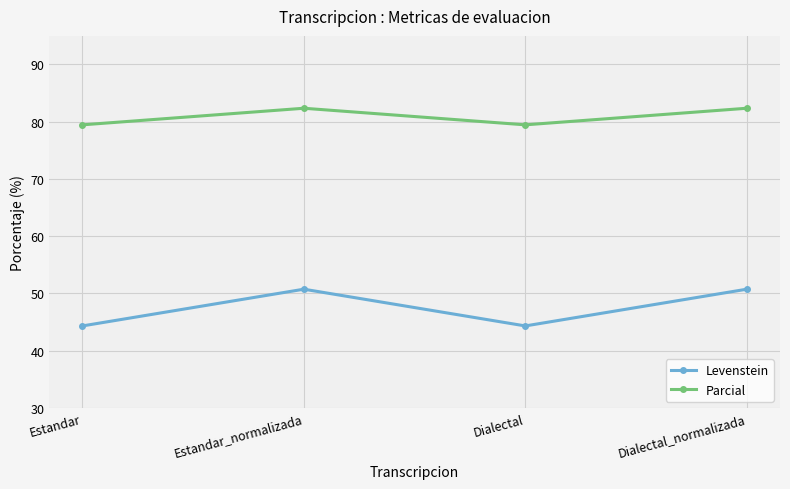

What are all the series names shown in the legend?

Levenstein, Parcial